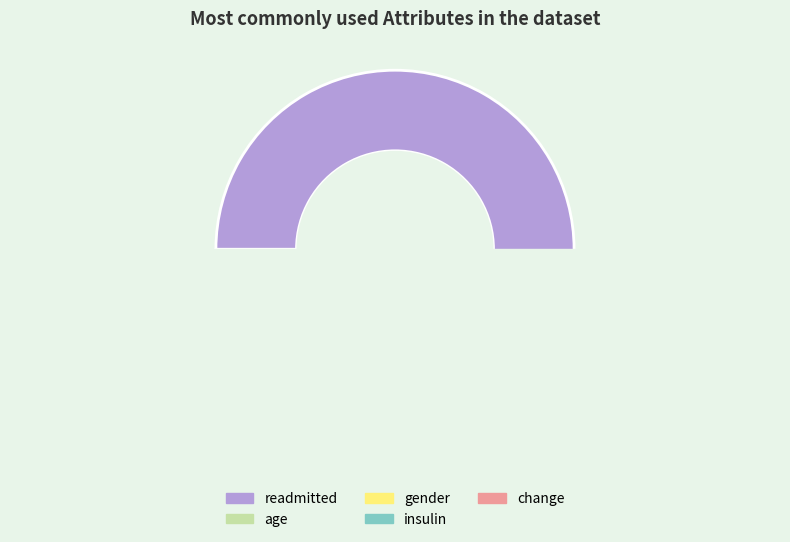

To the nearest percent, what is the average slice percentage?

20%